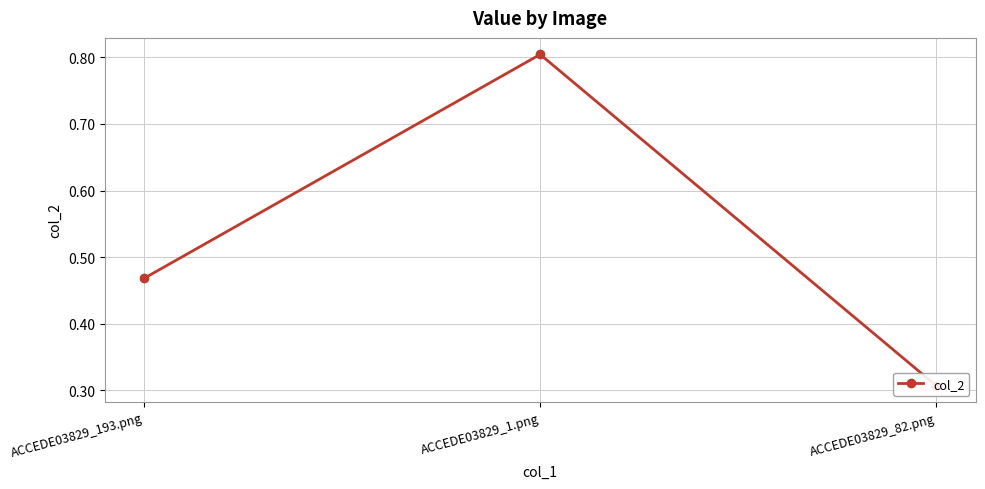

What is the average value?

0.5